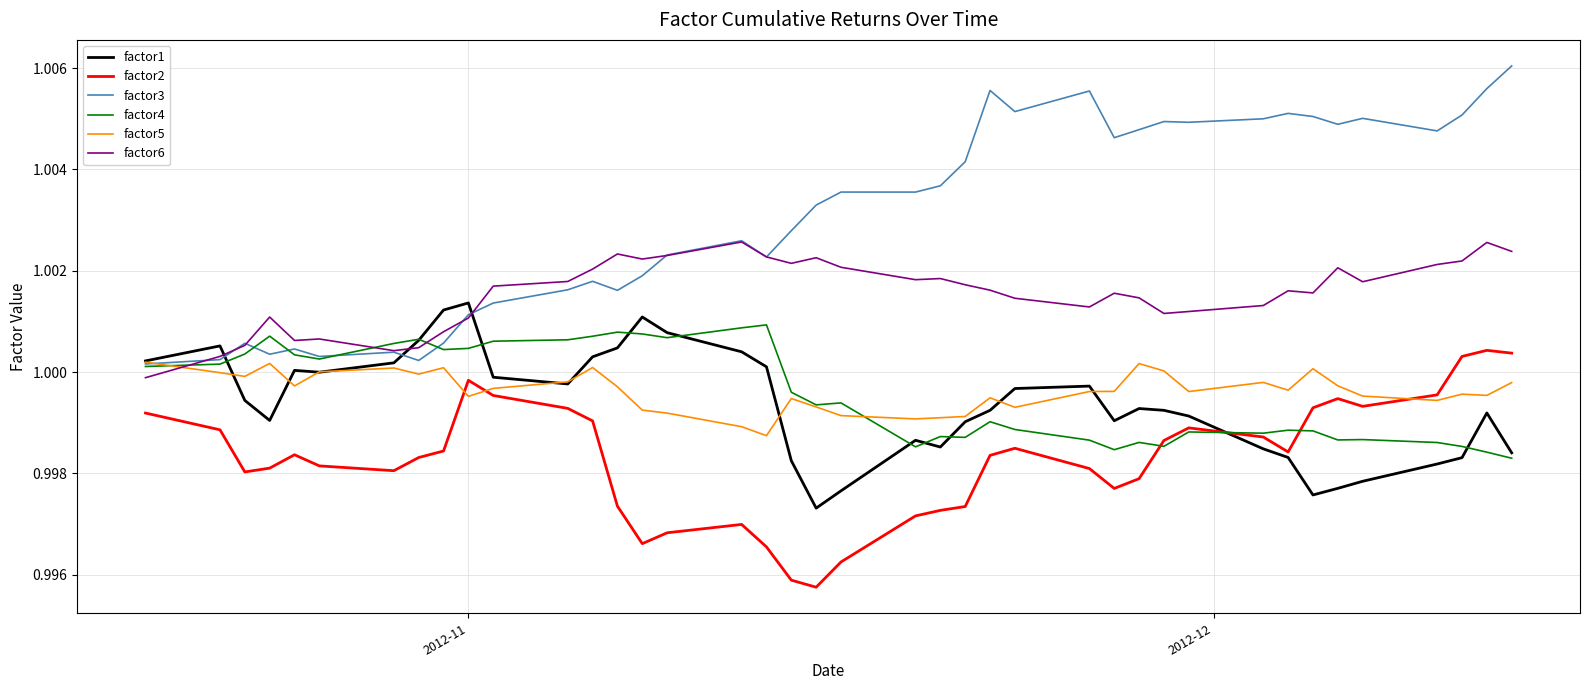

True or false: factor6 and factor2 cross at least once.

False